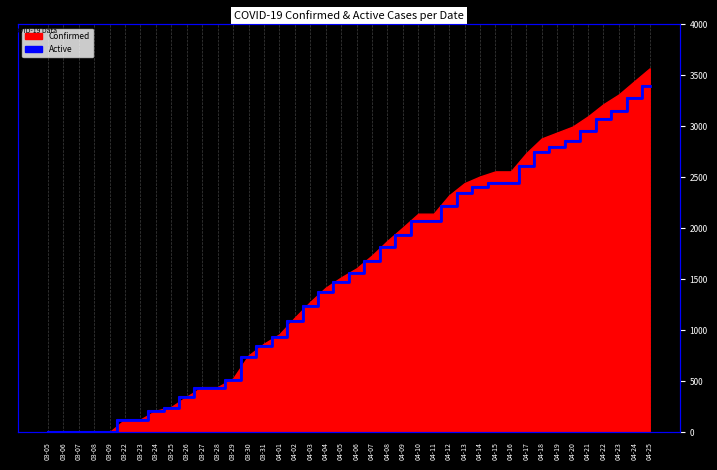

What position from the right is 04-06?

20